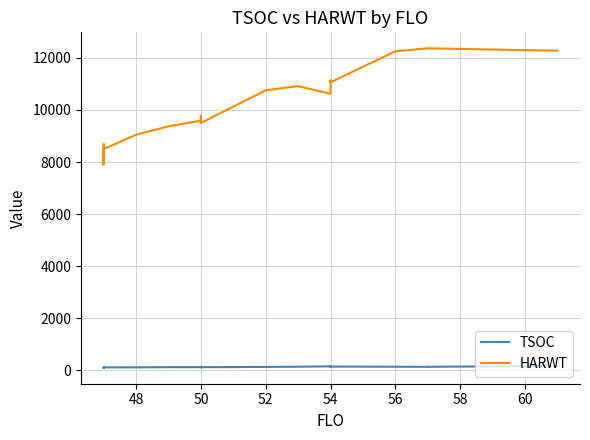

The value of HARWT at 14 is 15541. True or false?

False